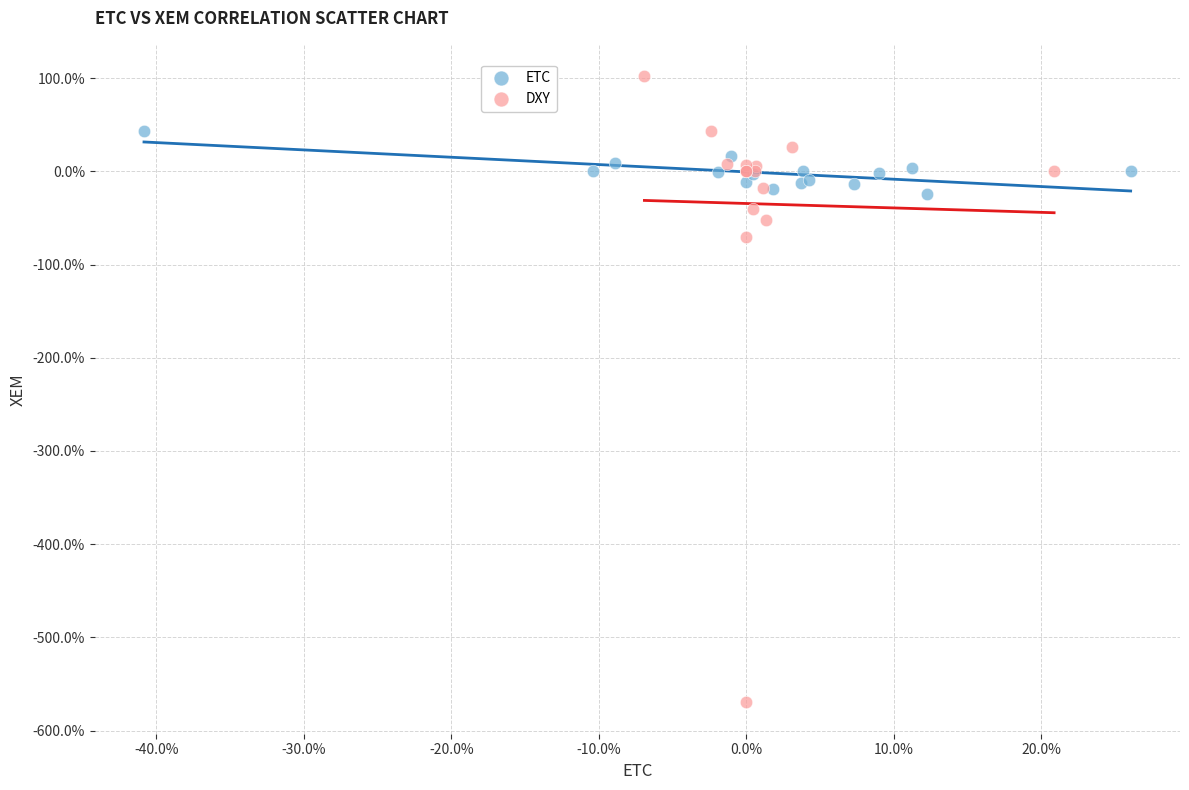

What are all the series names shown in the legend?

ETC, DXY